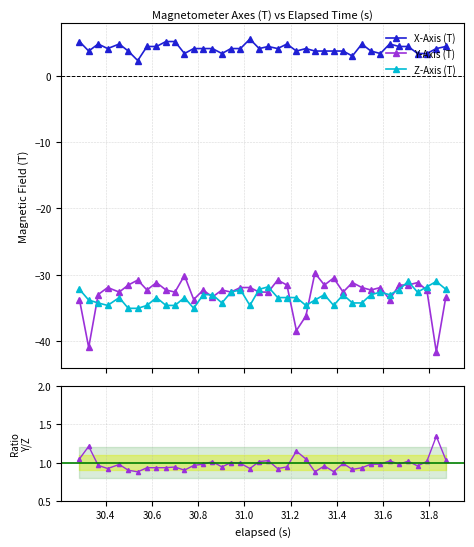

True or false: X-Axis (T) and Z-Axis (T) intersect in this chart.

False